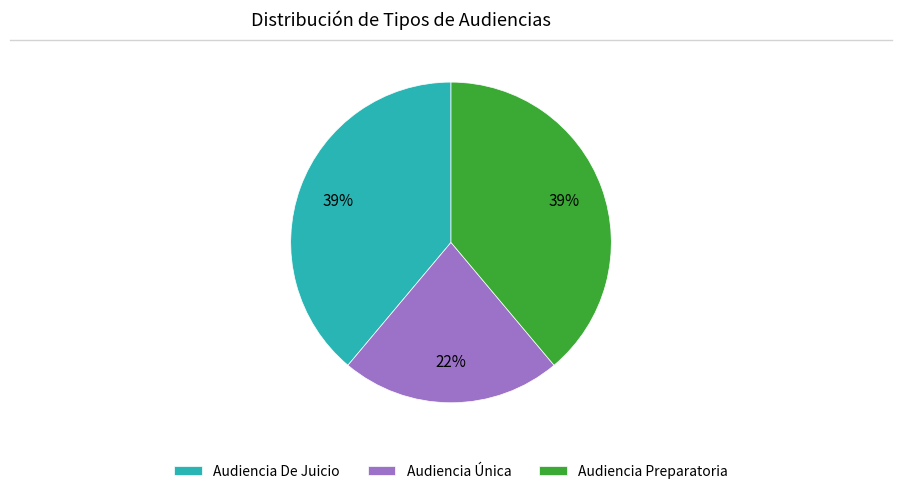

Which has a higher value, Audiencia Preparatoria or Audiencia Única?

Audiencia Preparatoria